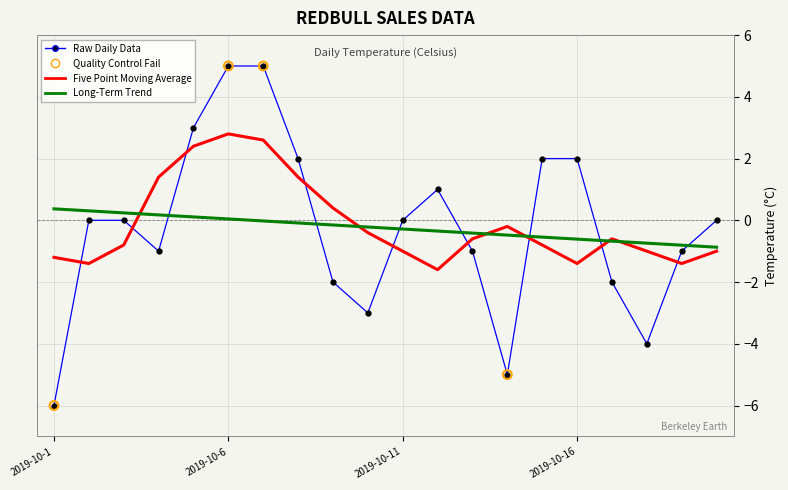

Which series has the widest spread of values?

Raw Daily Data